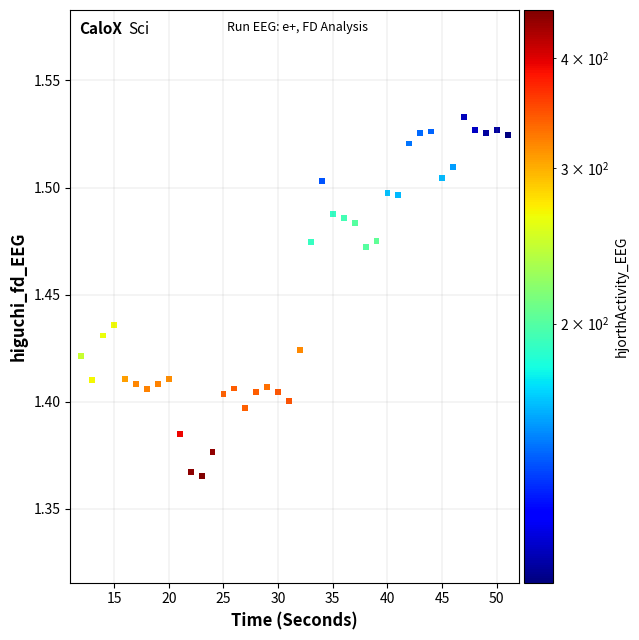

What is the range of X values (max minus min)?

39.0